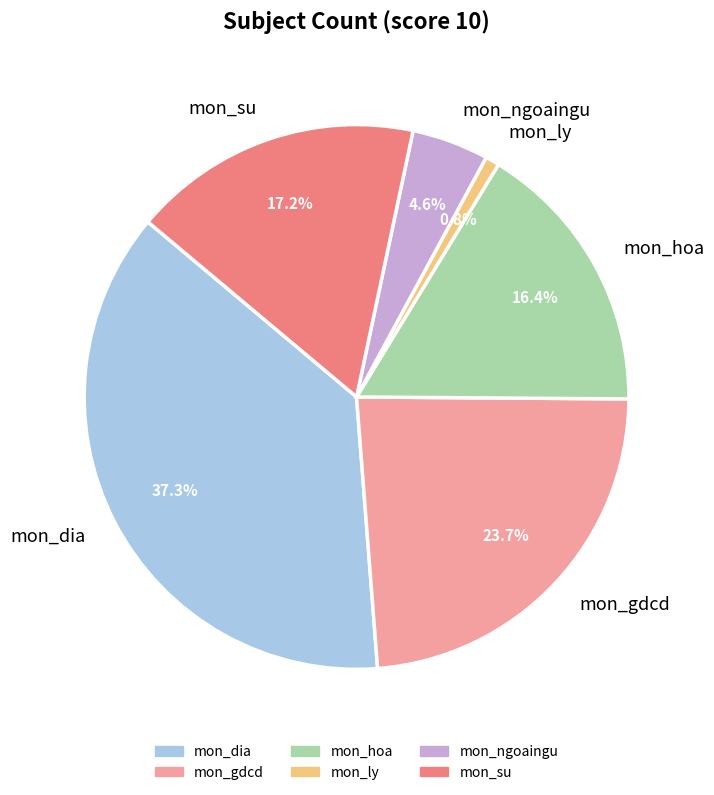

What is the largest slice in the pie chart?

mon_dia